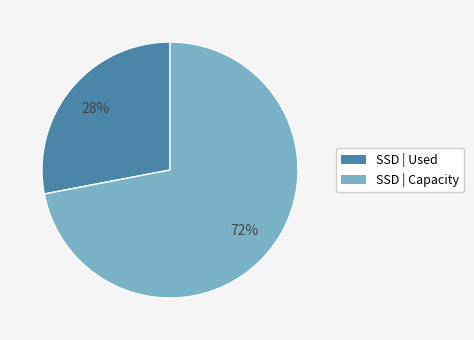

Count the number of slices in the pie.

2